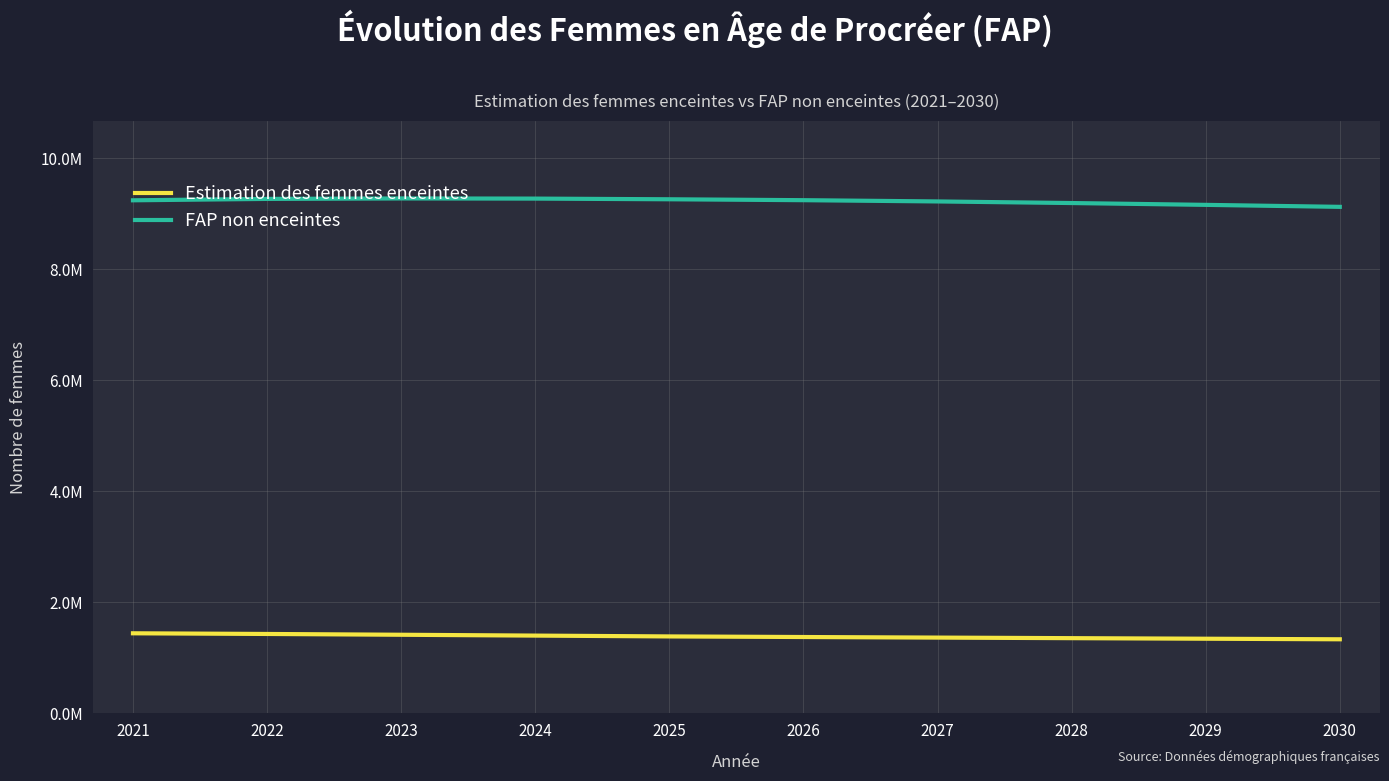

Which series has the largest range (max minus min)?

FAP non enceintes